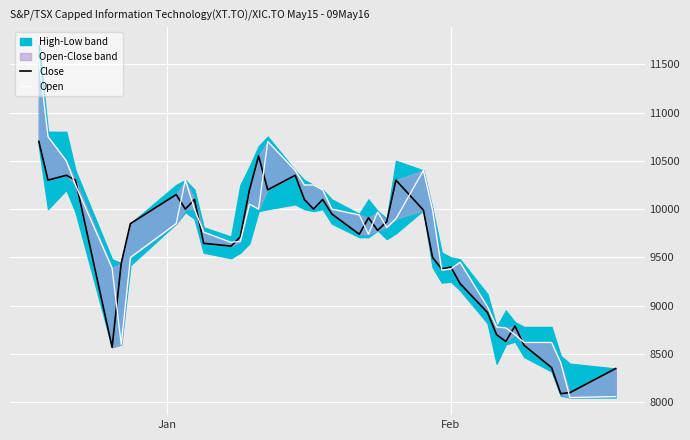

Is the value of Close at 2 greater than the value of Open at 27?

Yes